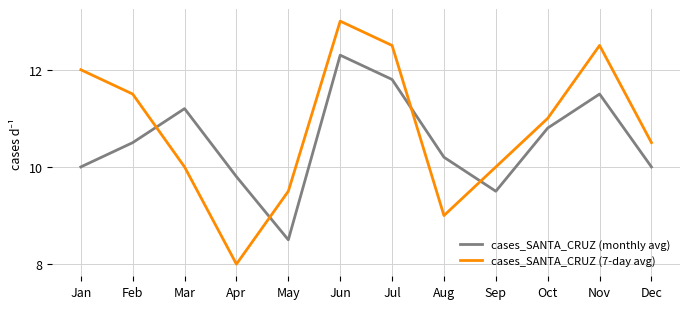

Reading right to left, what are all the values shown in this chart?

cases_SANTA_CRUZ (monthly avg): Dec=10.0	Nov=11.5	Oct=10.8	Sep=9.5	Aug=10.2	Jul=11.8	Jun=12.3	May=8.5	Apr=9.8	Mar=11.2	Feb=10.5	Jan=10.0
cases_SANTA_CRUZ (7-day avg): Dec=10.5	Nov=12.5	Oct=11.0	Sep=10.0	Aug=9.0	Jul=12.5	Jun=13.0	May=9.5	Apr=8.0	Mar=10.0	Feb=11.5	Jan=12.0